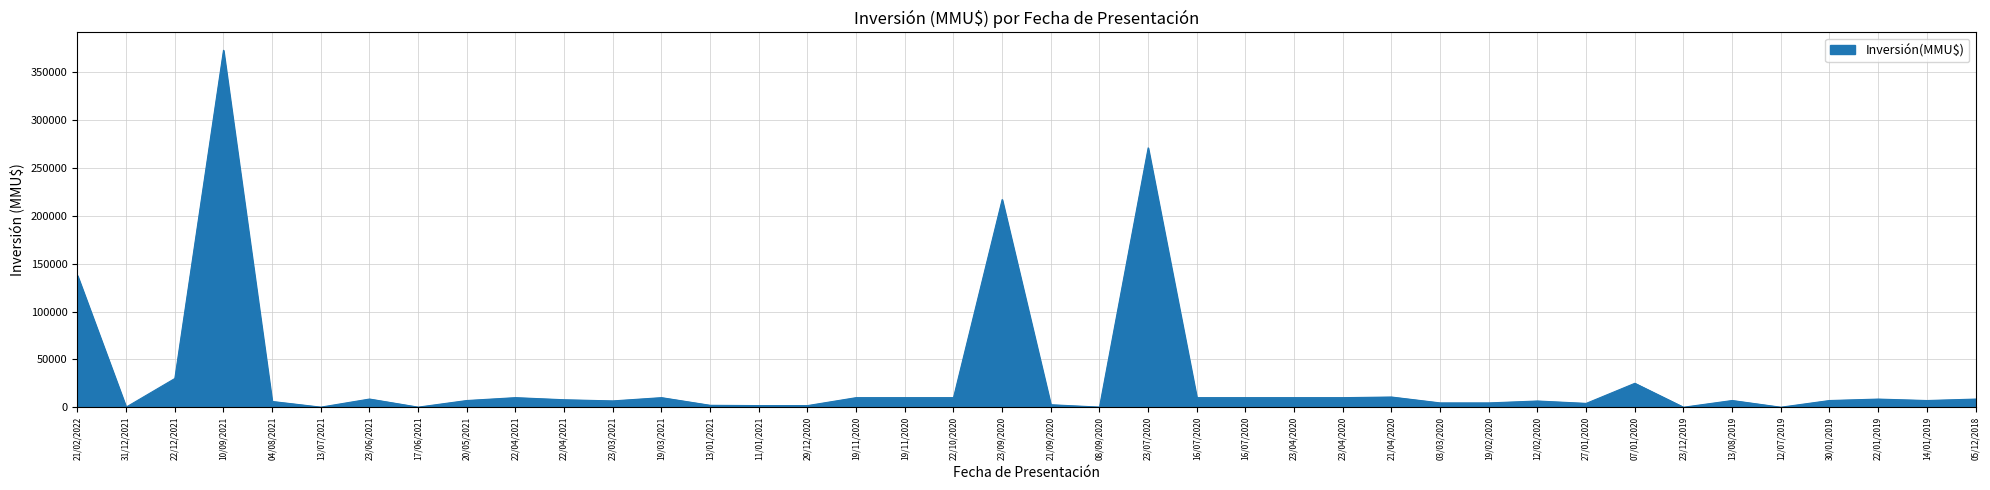

What is the change in value from 22/12/2021 to 23/09/2020?

+187000